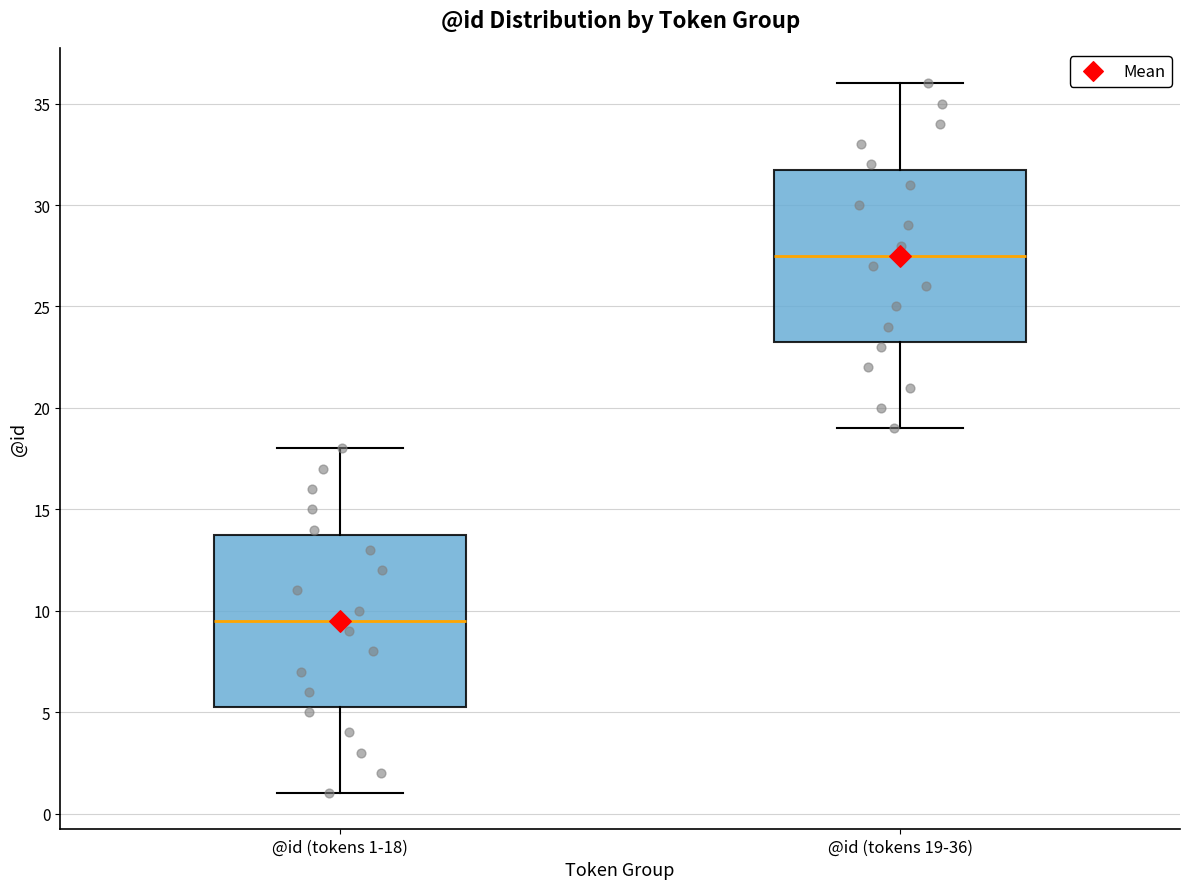

Reading left to right, transcribe this box plot: for each box, give where its median line is, the range the box spans, and where its two whiskers end, as read against the y-axis. The values are not printed on the chart, so give them approximately, as read against the axis.

@id (tokens 1-18): median 9.5, box 5.5 to 14.0, whiskers 1.0 to 18.0
@id (tokens 19-36): median 27.5, box 23.5 to 32.0, whiskers 19.0 to 36.0